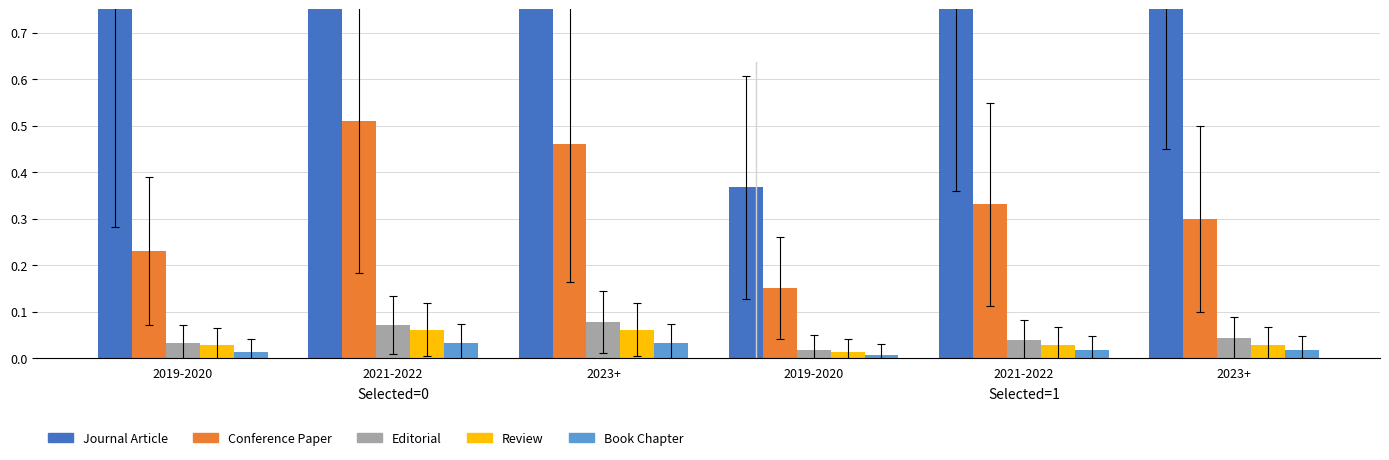

The value of Review at 2023+ is 0.0. True or false?

False